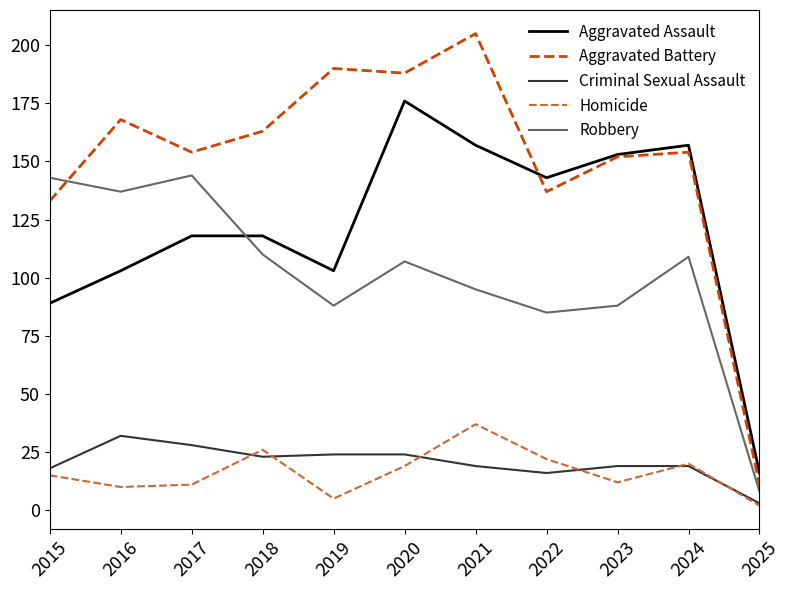

What is the smallest value displayed?

2